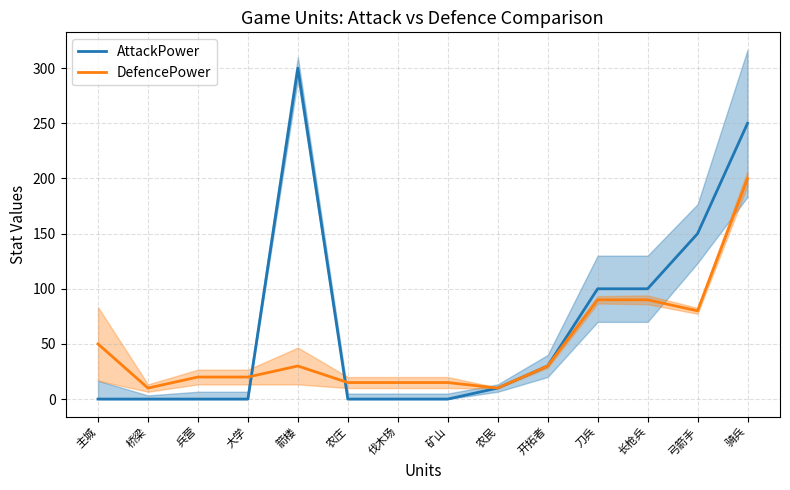

Where does the AttackPower series first go above 10?

箭楼